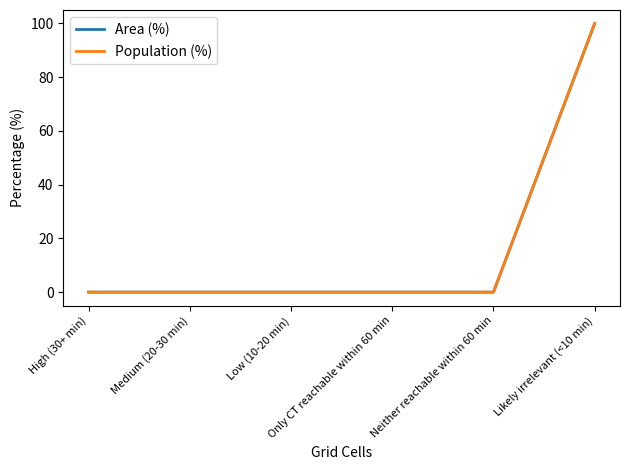

Between Only CT reachable within 60 min and Low (10-20 min), which is larger?

Only CT reachable within 60 min